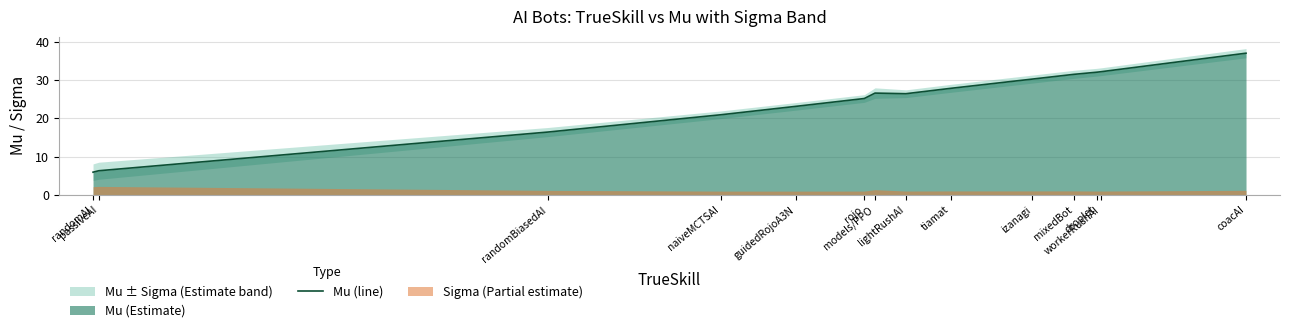

What position from the left is mixedBot?

11